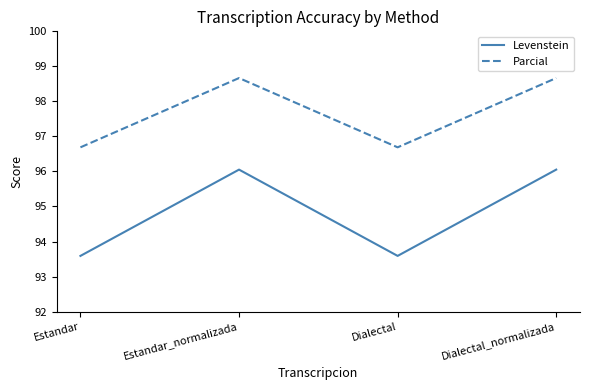

True or false: Parcial has a value of 32.0 at Dialectal.

False